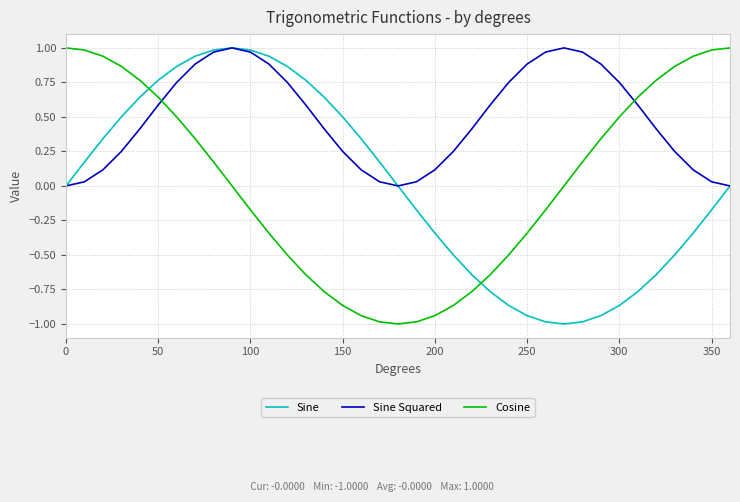

After their last crossing, which series has the higher values: Sine or Cosine?

Cosine